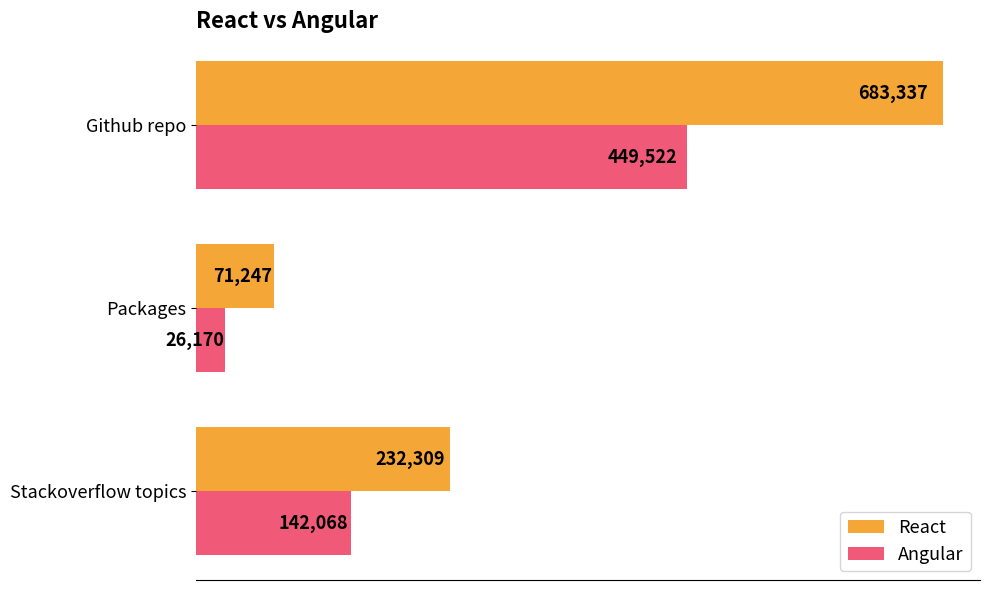

Rank the series by their average value, from highest to lowest.

React, Angular